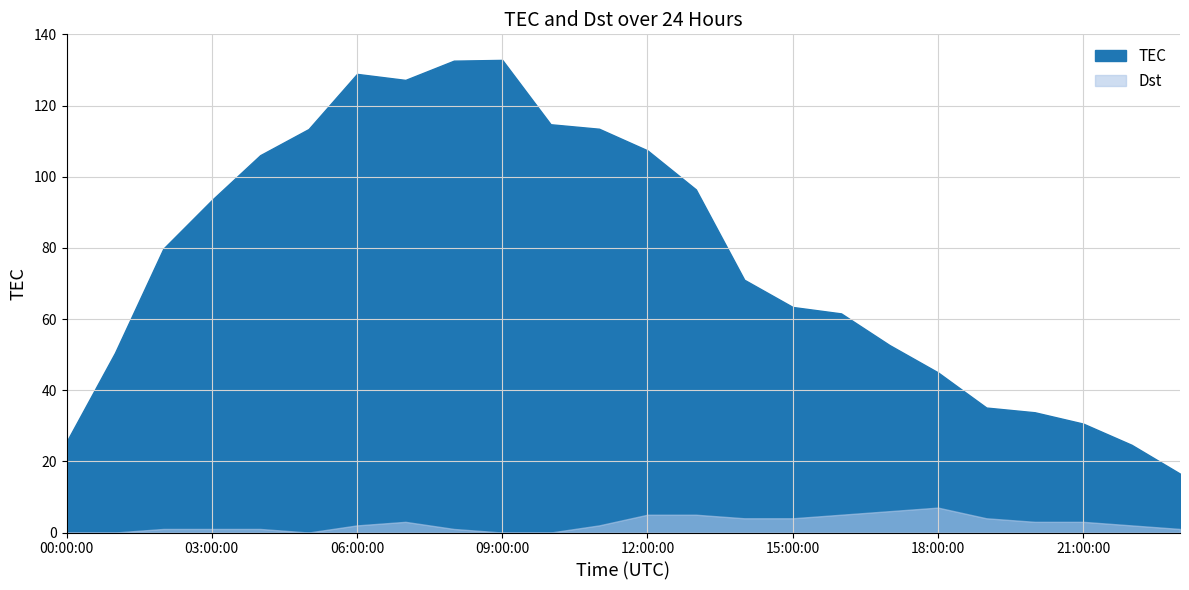

Does the chart have visible grid lines?

Yes